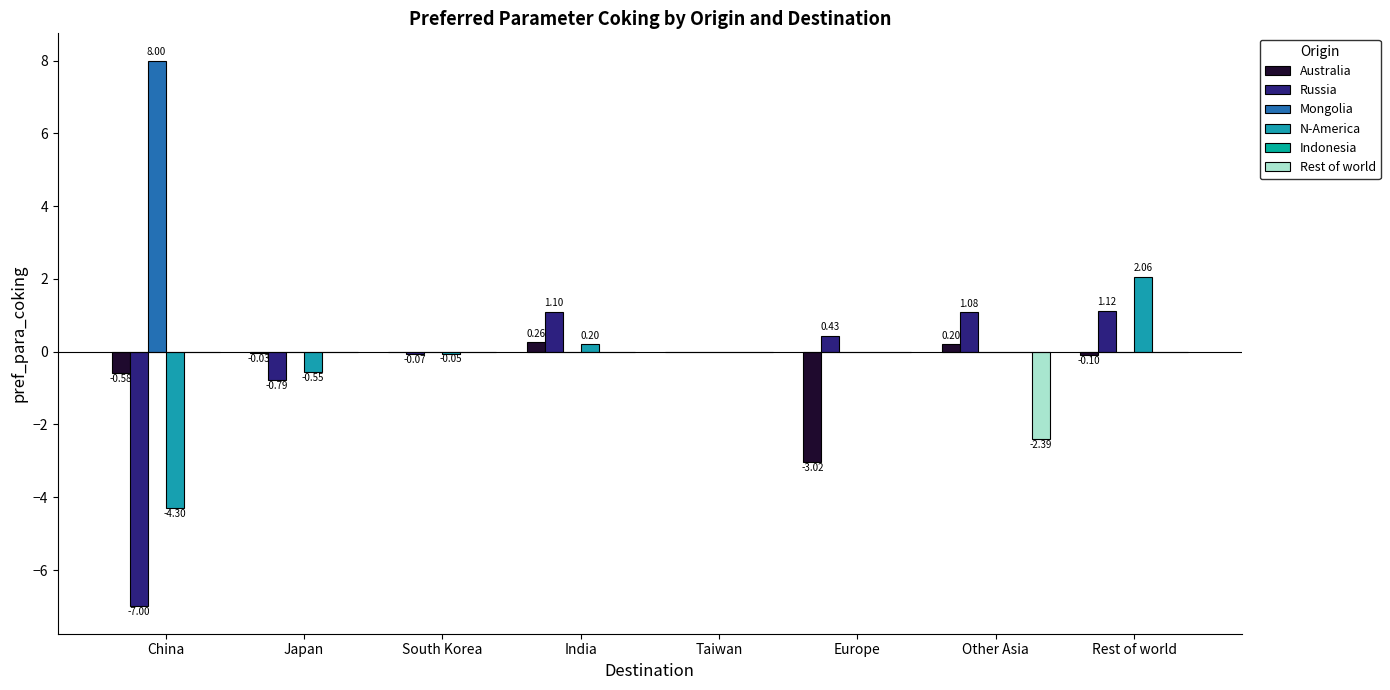

The value of N-America at Japan is -0.8. True or false?

False